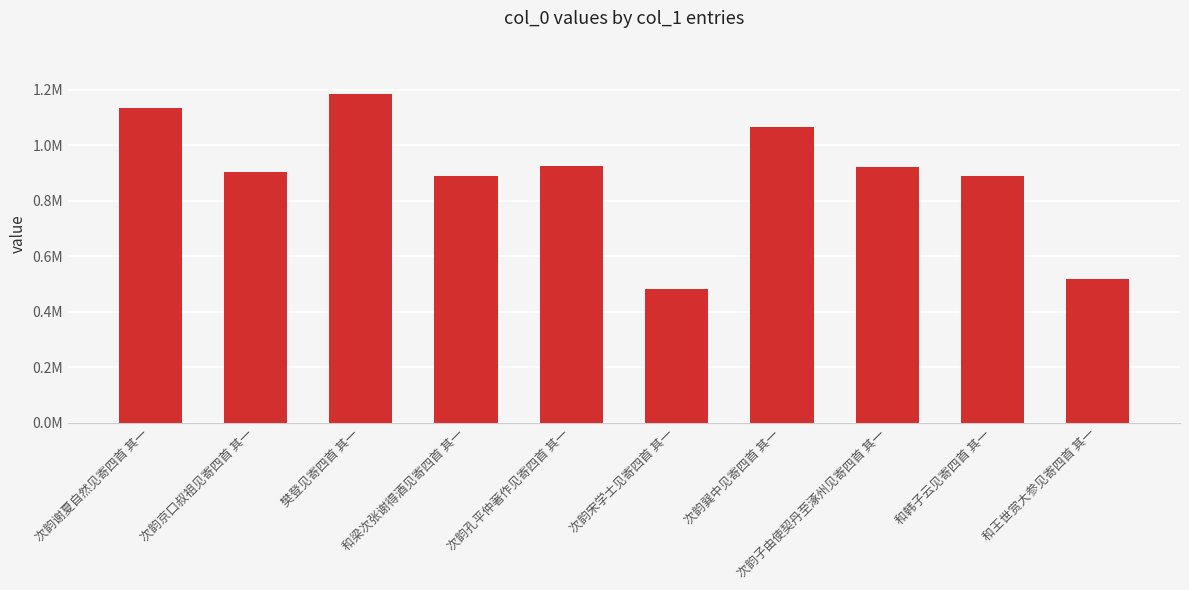

How many values exceed 921726?

4